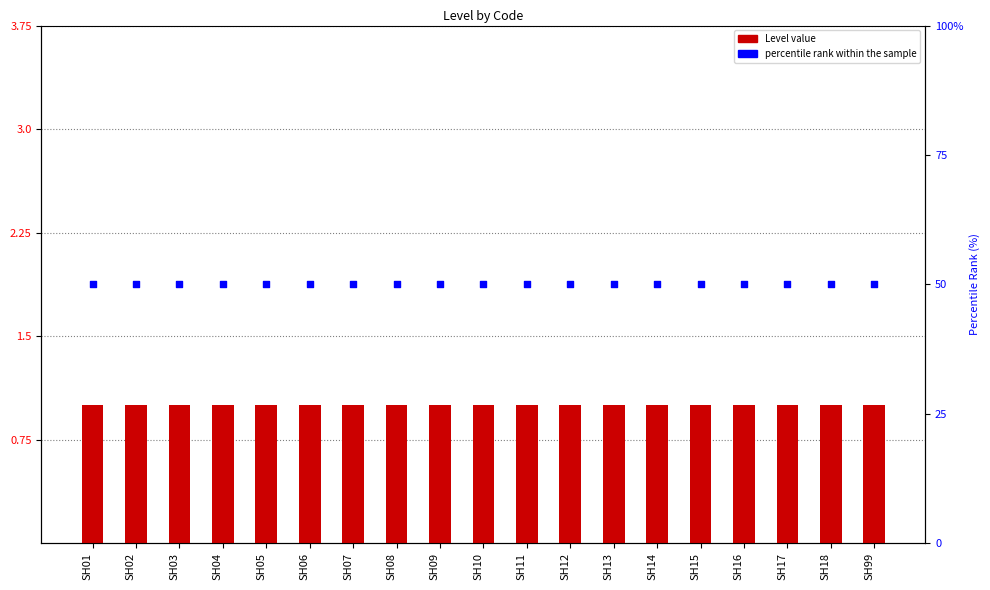

Which series has the largest total across all categories?

percentile rank within the sample